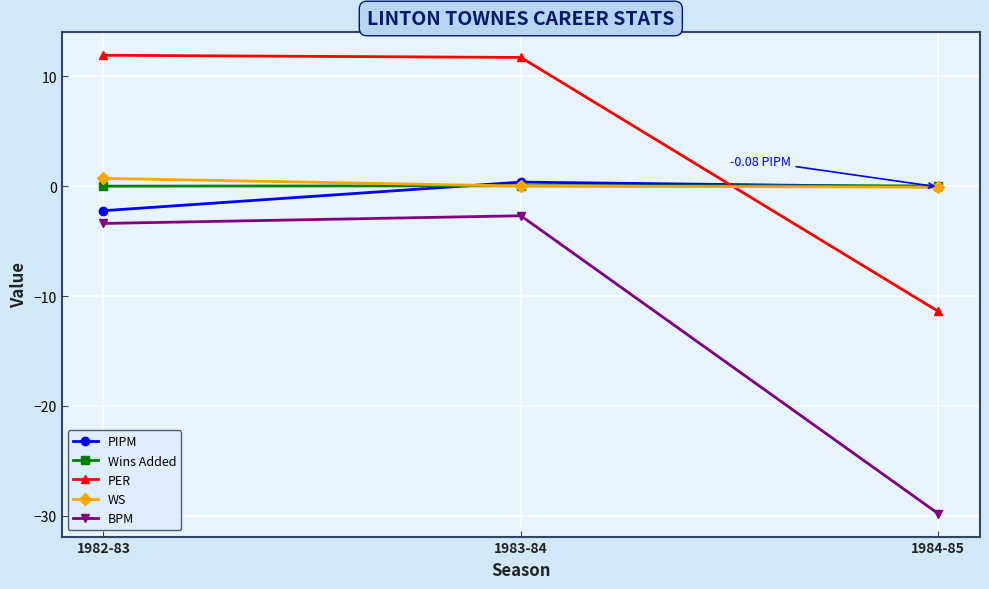

Which series has the largest range (max minus min)?

BPM